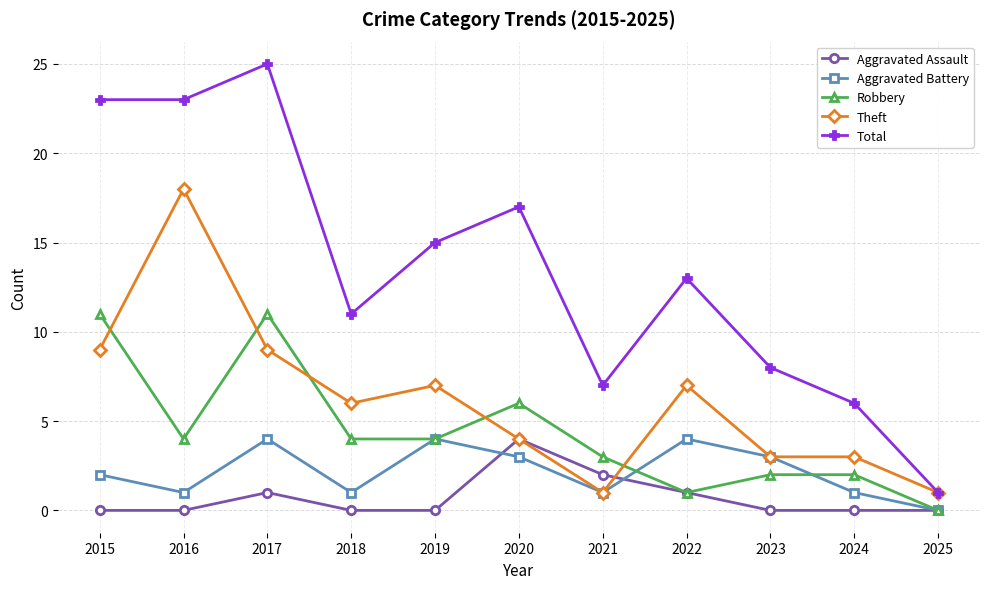

What is the maximum value for Total?

25